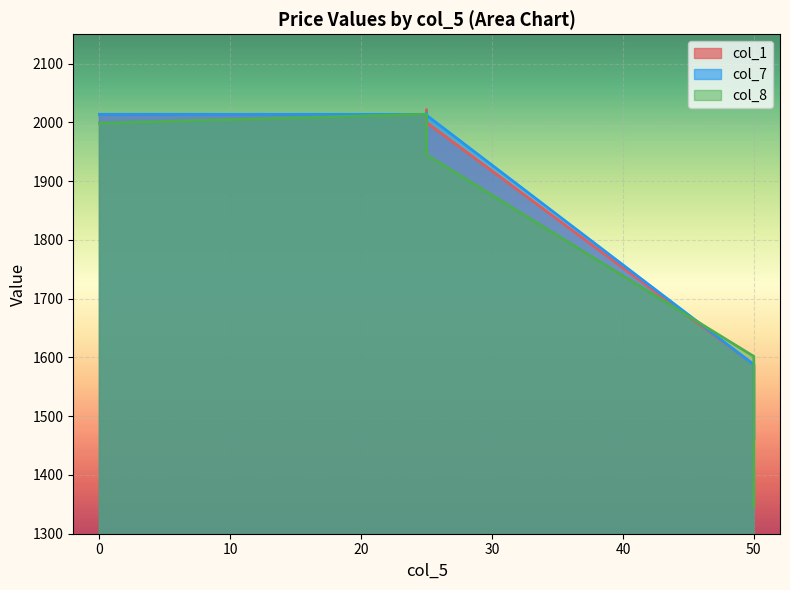

What is the spread (max minus min) of values at 25?

0.3